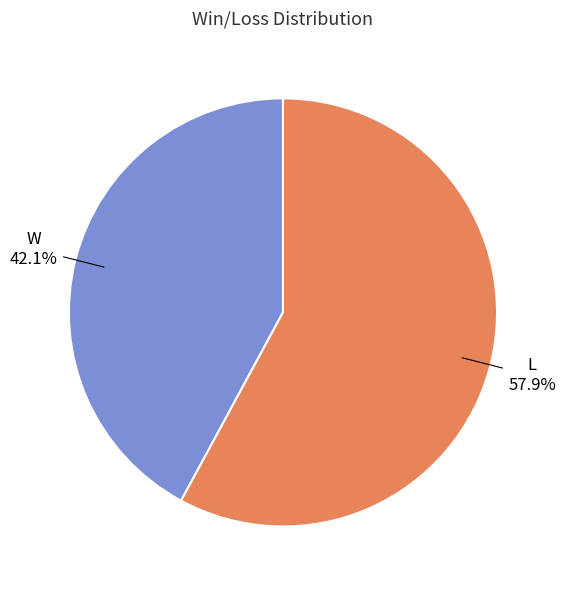

To the nearest percent, what portion does W represent?

42%